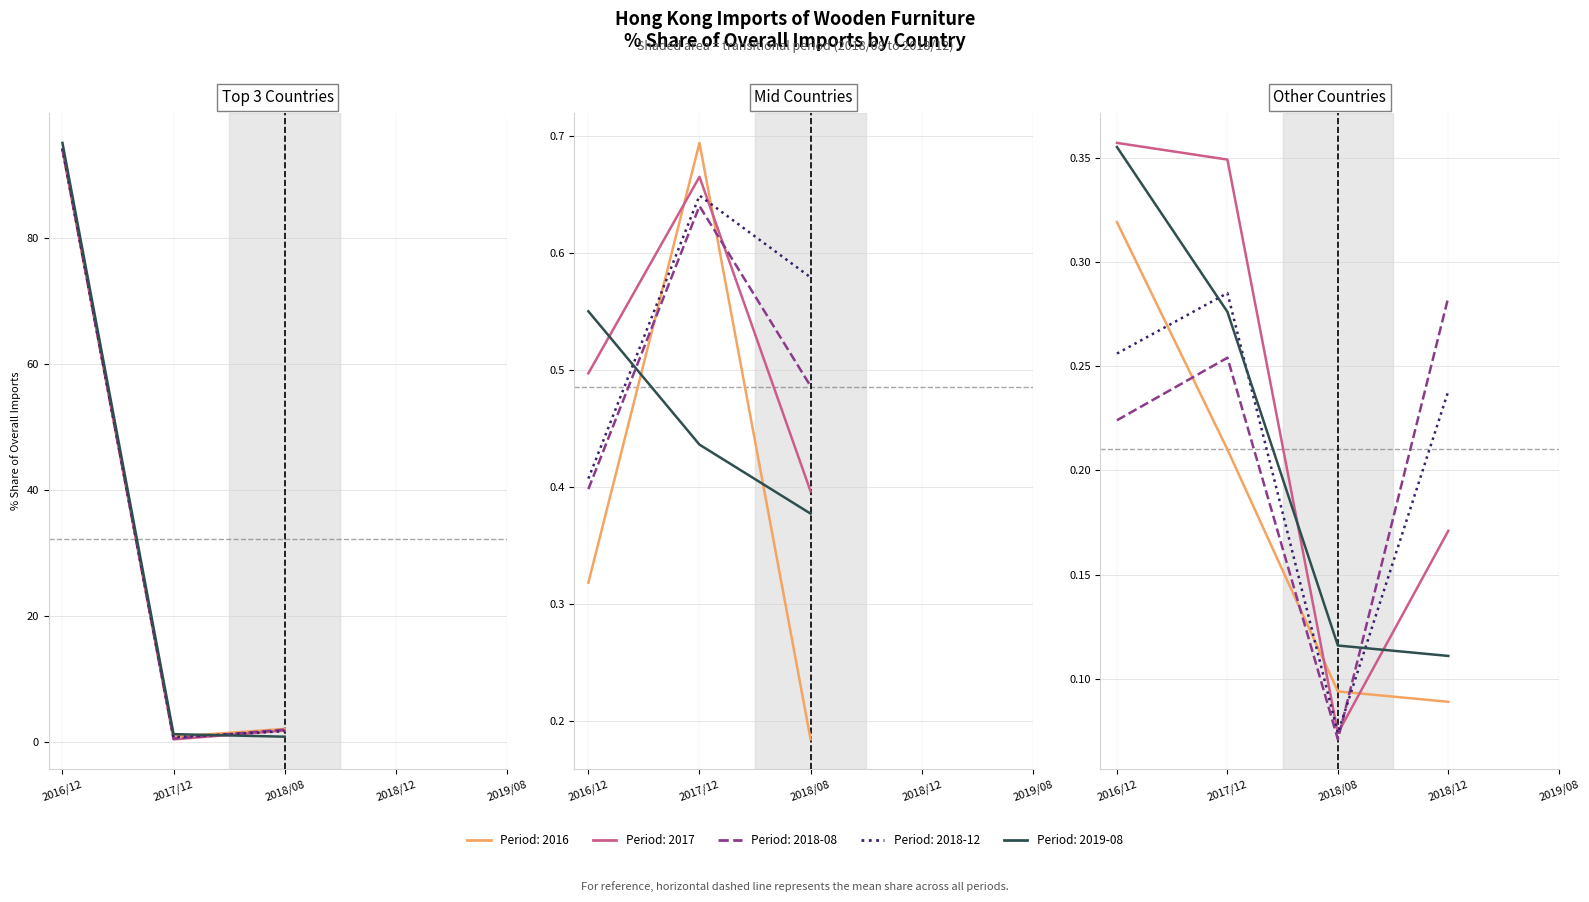

What is the value of the % Share 2017 point at the 4th from the left?

0.2